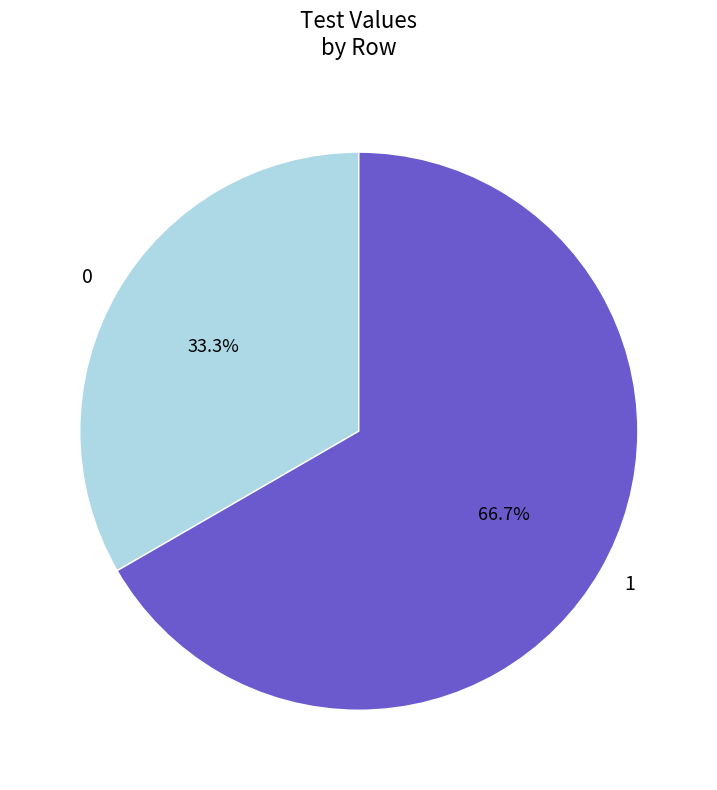

Which has a higher value, 0 or 1?

1